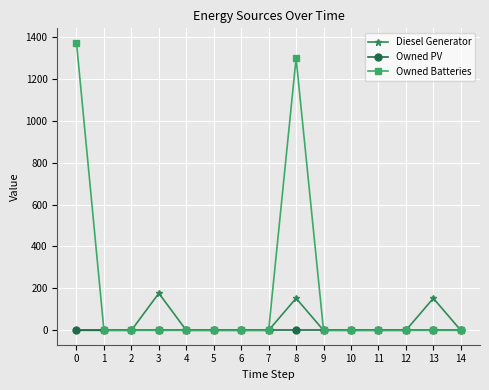

How many series are shown in this chart?

3